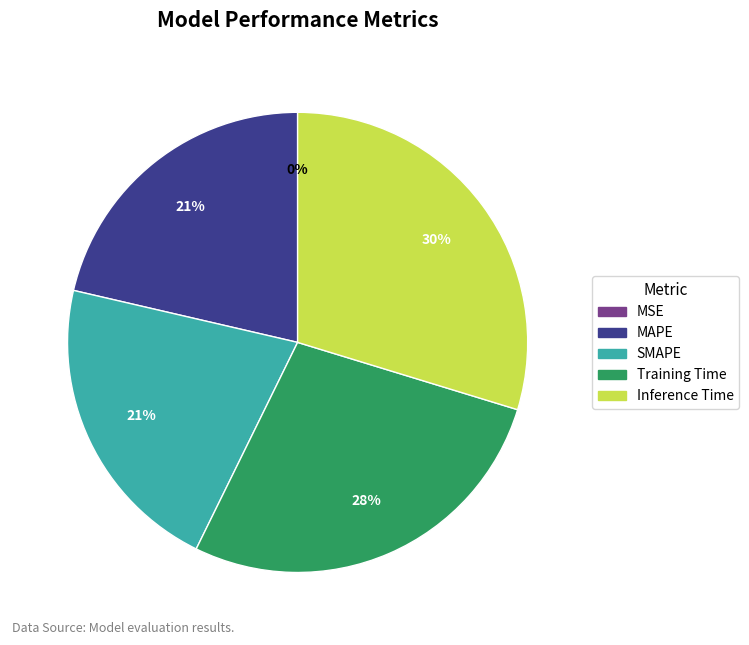

Is Inference Time the majority of the pie?

No